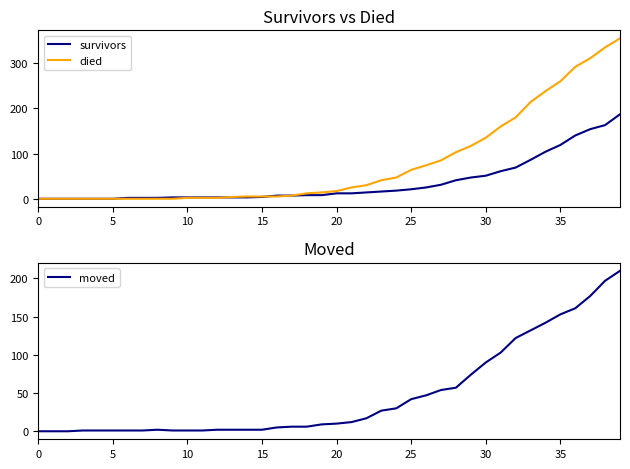

What is the label of the 22nd point from the right?

18